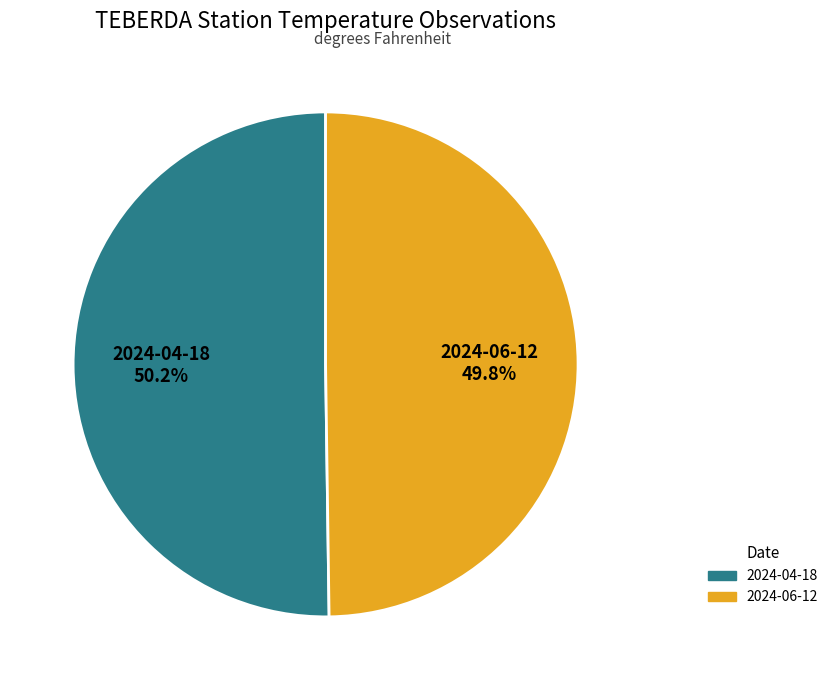

Does any single category account for the majority?

Yes